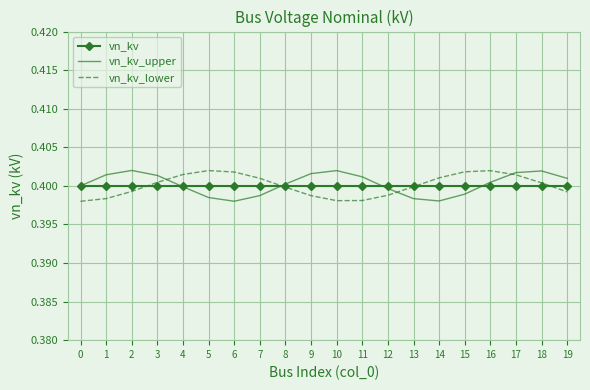

How many interior local valleys does the vn_kv_upper series have?

2